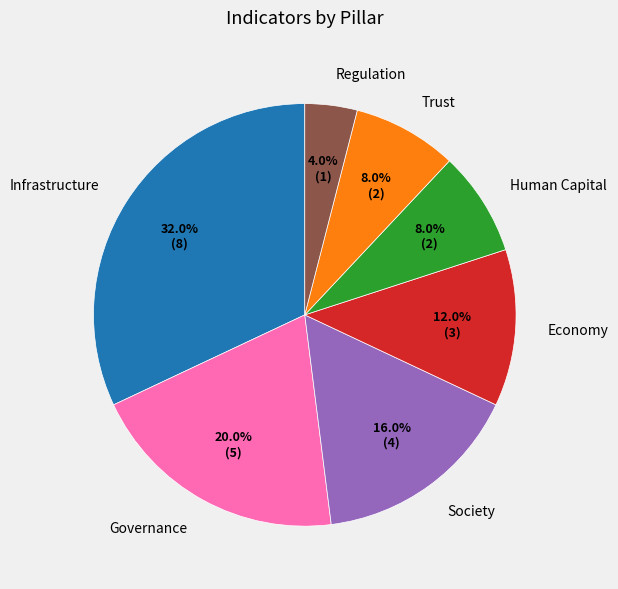

Between Economy and Trust, which is larger?

Economy